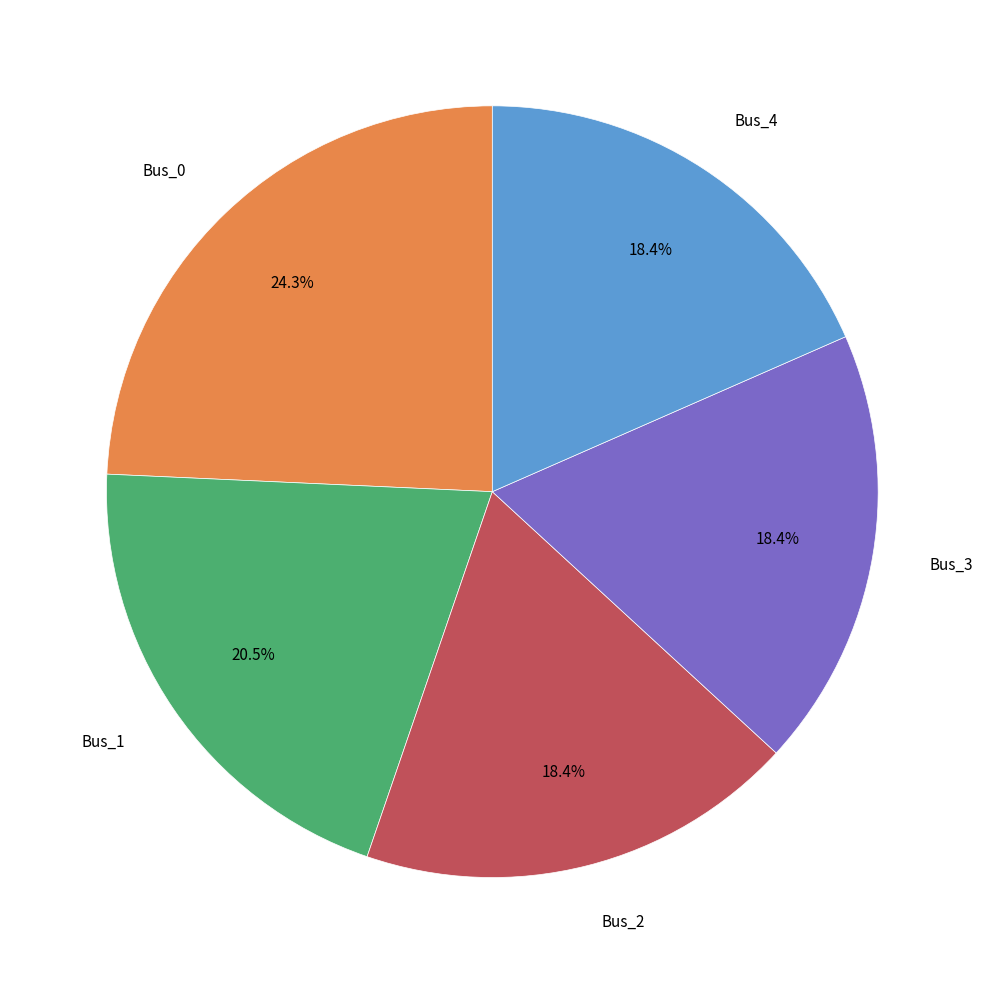

Is there any slice that represents more than half of the pie?

No